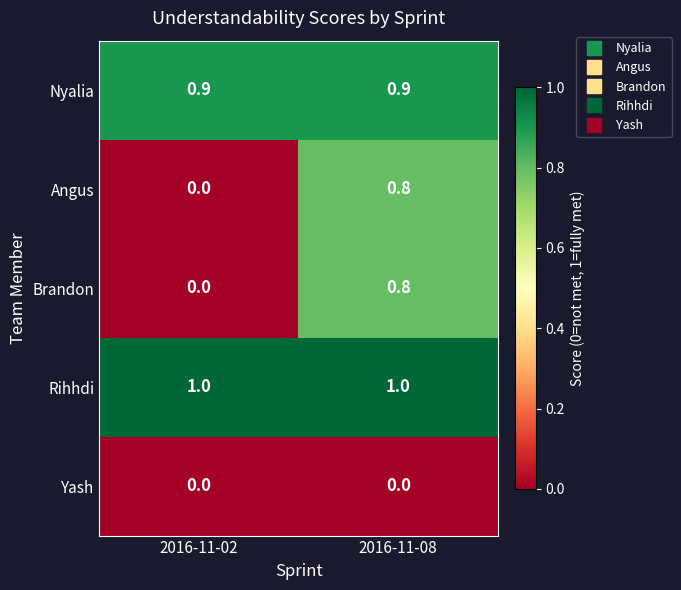

What is the maximum value for Nyalia?

0.9